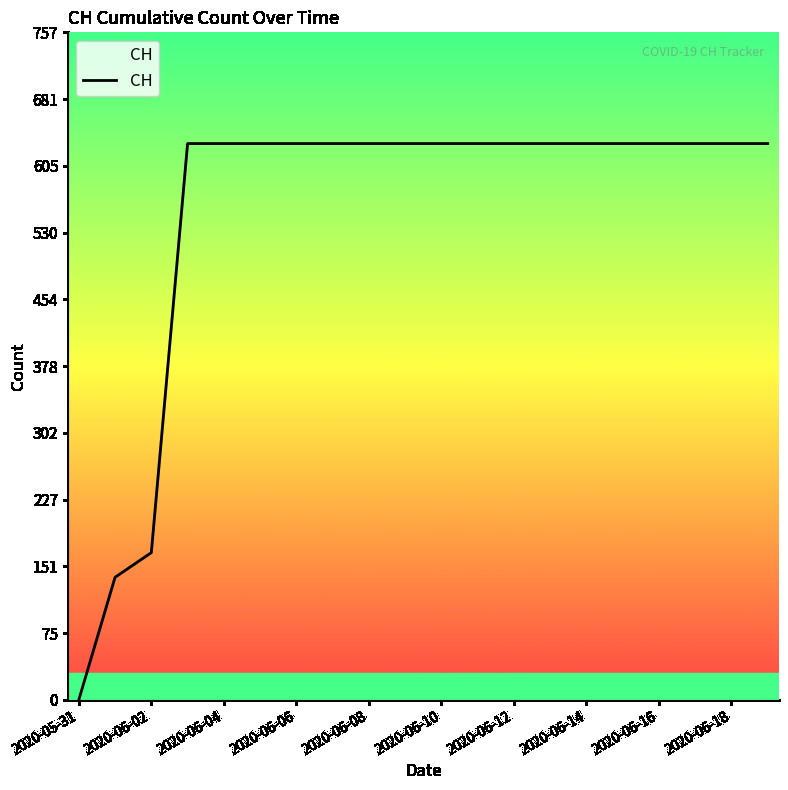

What is the difference between the maximum and minimum values?

631